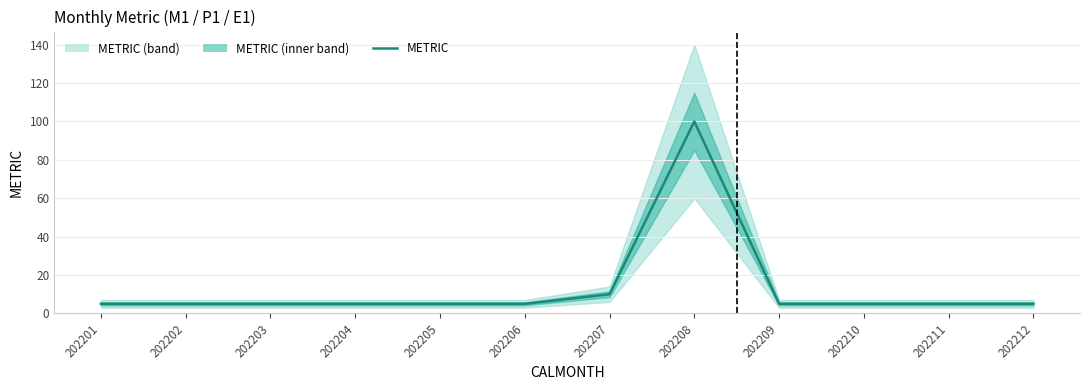

Which has a higher value, 202203 or 202205?

202203